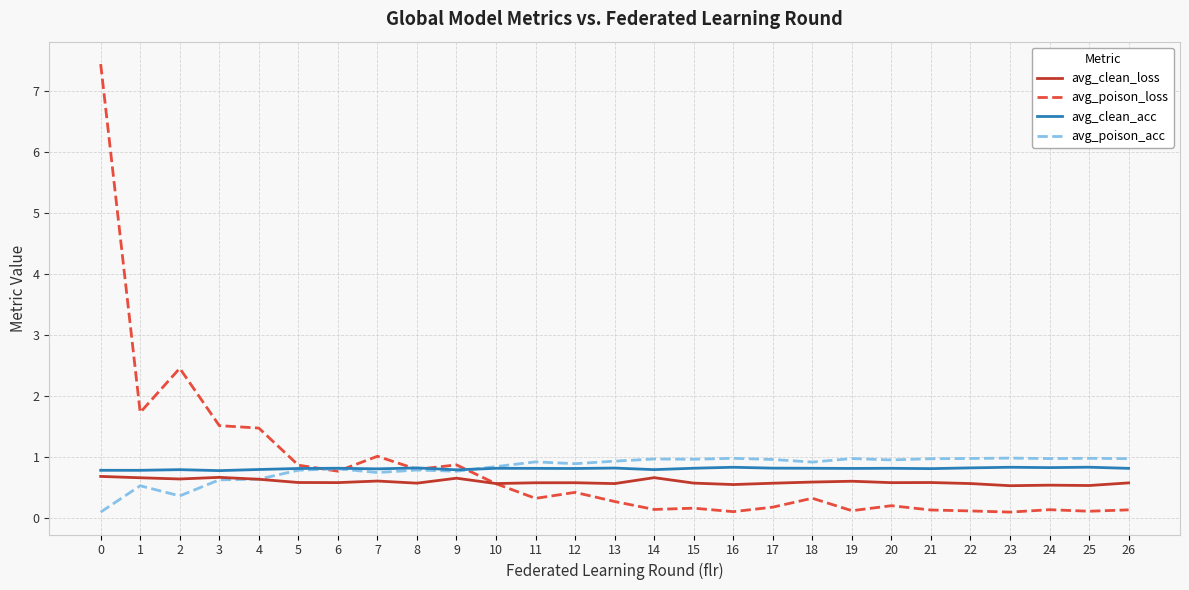

What is the greatest value displayed?

7.4